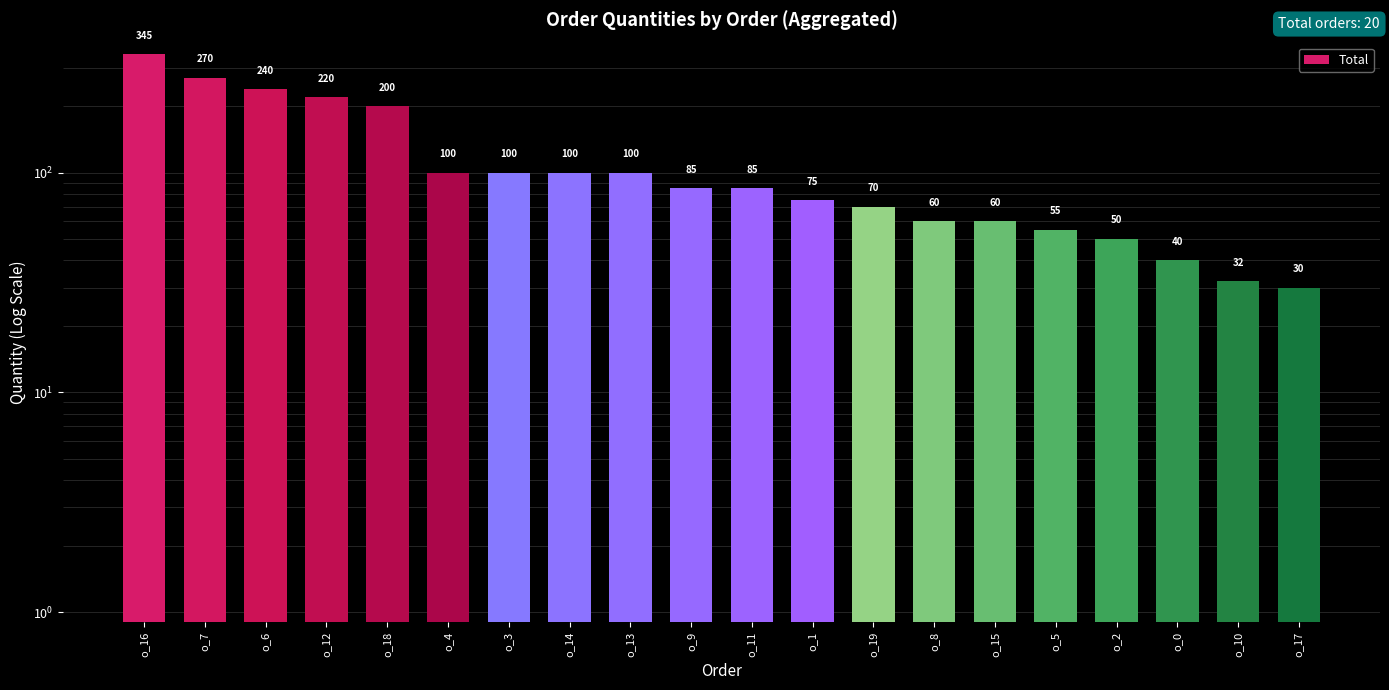

The chart shows a value of 100 at o_13. True or false?

True